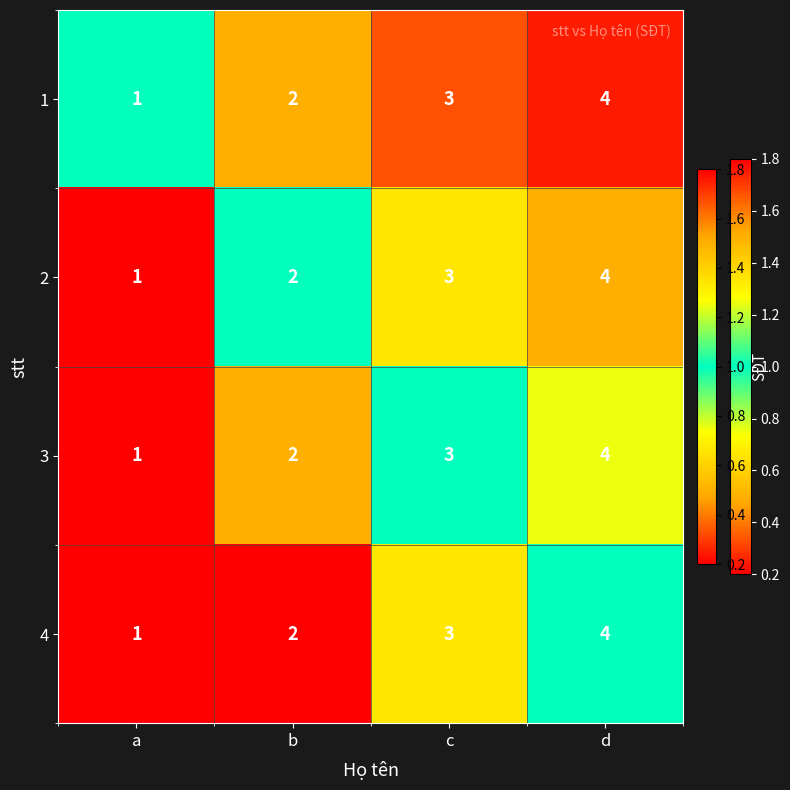

What is the total value across all series at d?

16